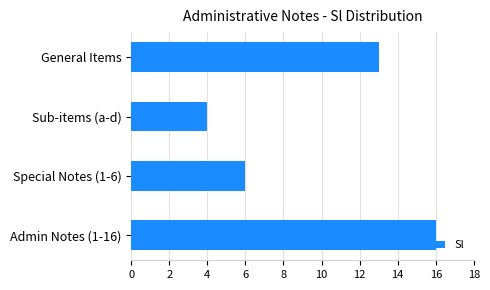

What is the smallest value displayed?

4